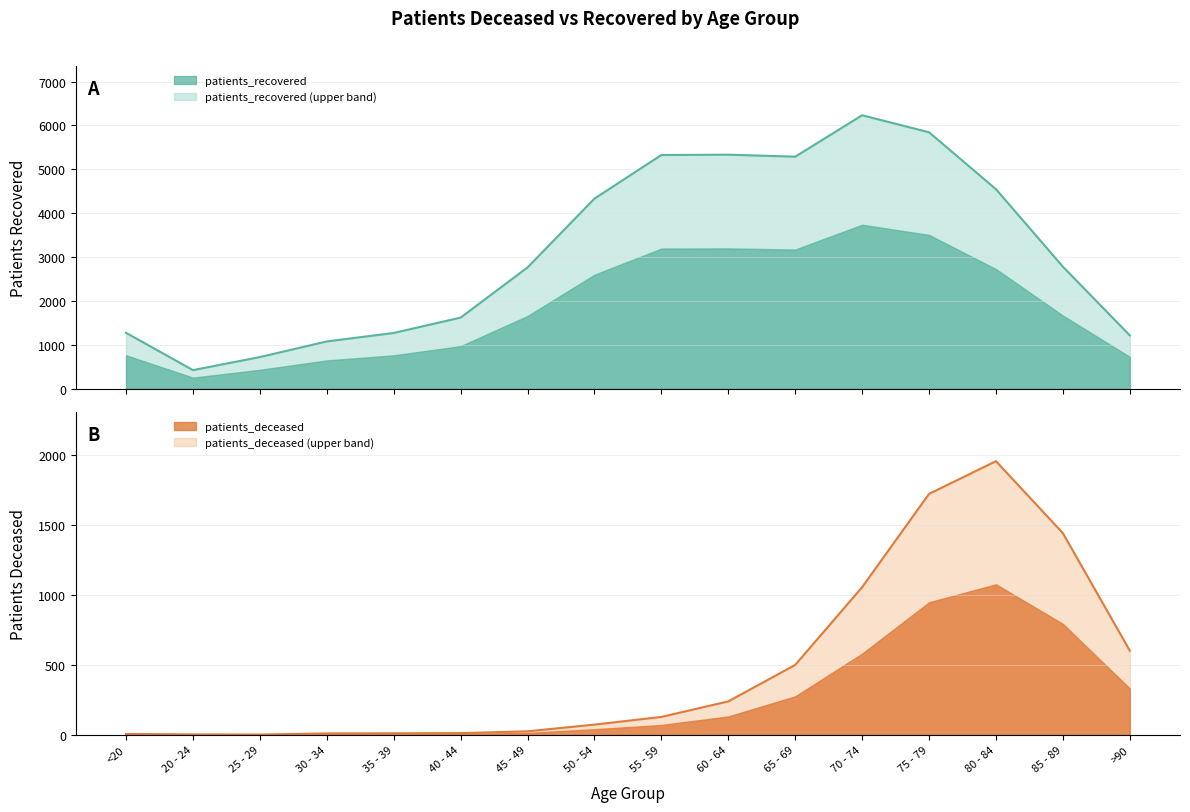

Which label corresponds to the largest value in the chart?

70 - 74